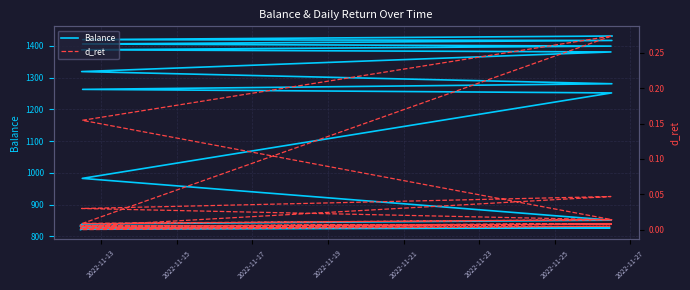

How many distinct data groups are displayed?

2